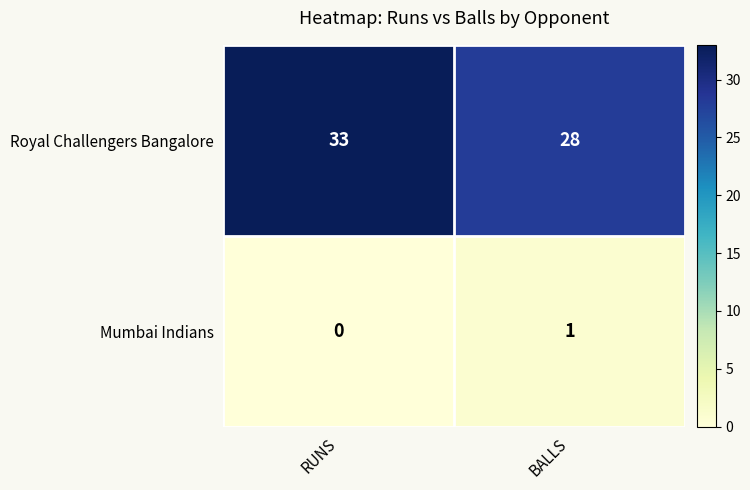

Reading right to left, extract all data points from this chart.

Royal Challengers Bangalore: BALLS=28	RUNS=33
Mumbai Indians: BALLS=1	RUNS=0